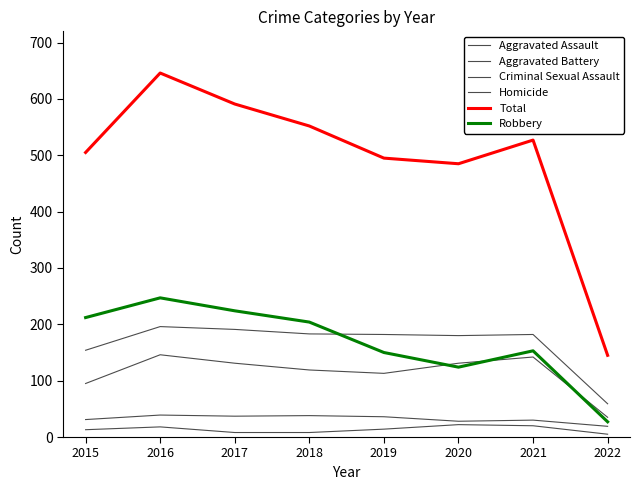

Which series has the largest range (max minus min)?

Total